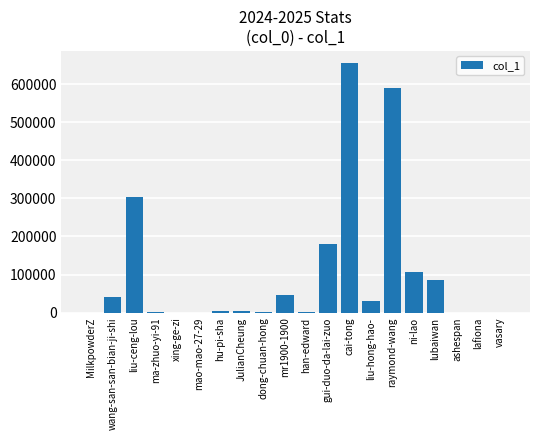

At which label is the value closest to 327148?

liu-ceng-lou